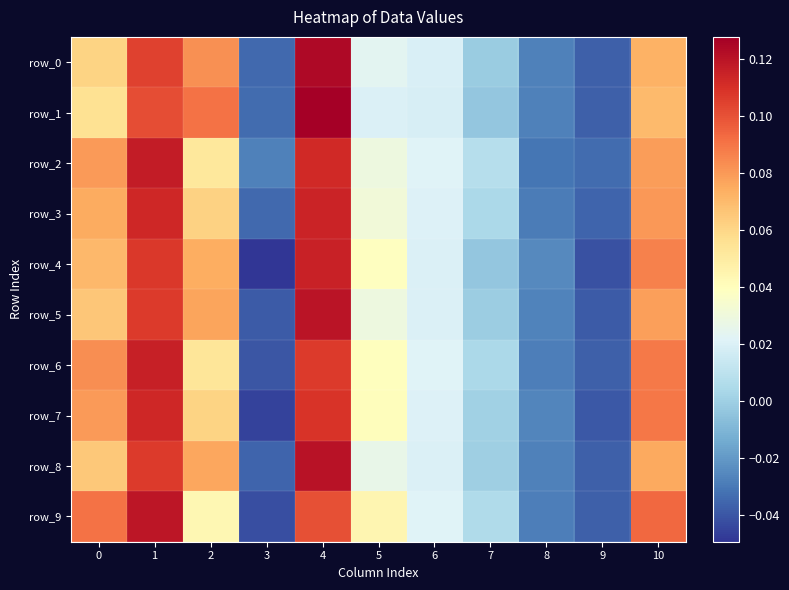

List the labels in order of row_8 value, largest first.

4, 1, 2, 10, 0, 5, 6, 7, 8, 3, 9